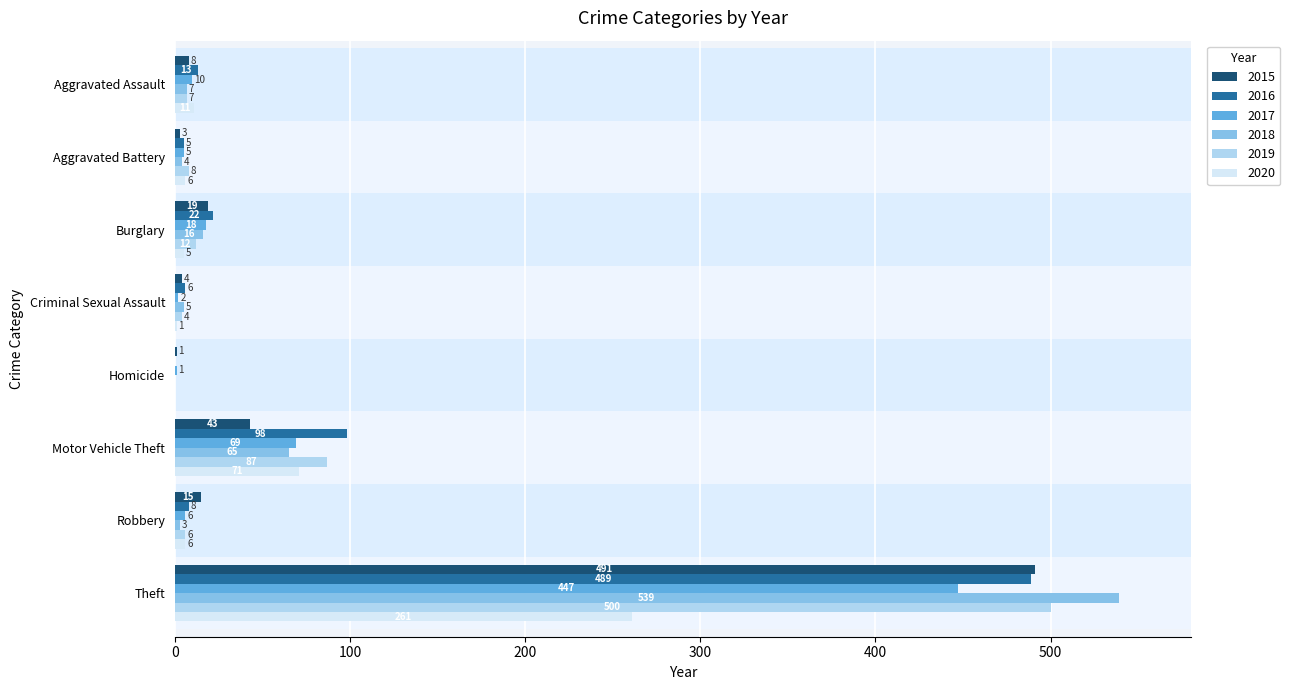

How many data points does each series have?

8